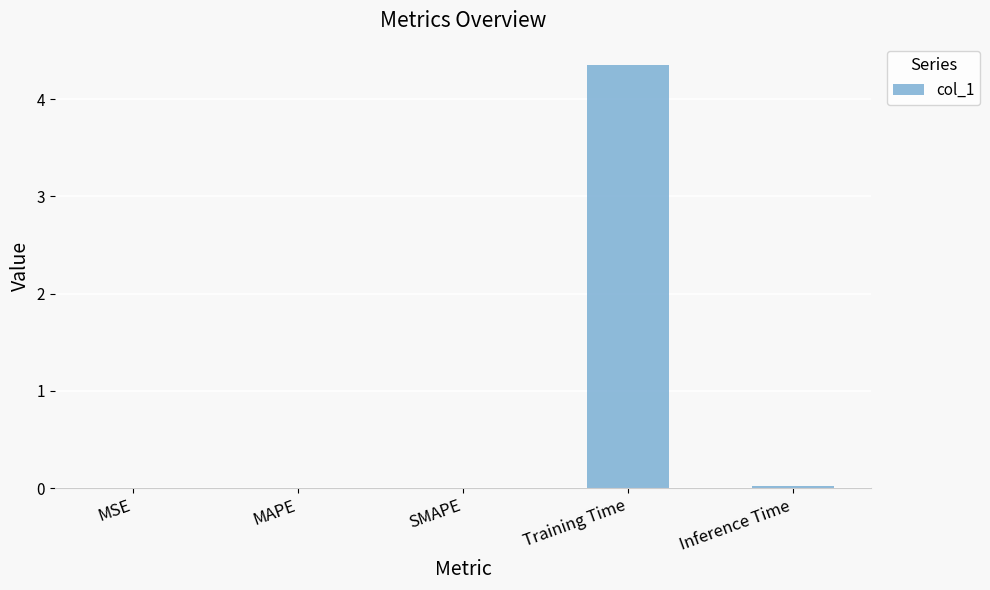

Is it true that the value at Inference Time is 0.0?

True